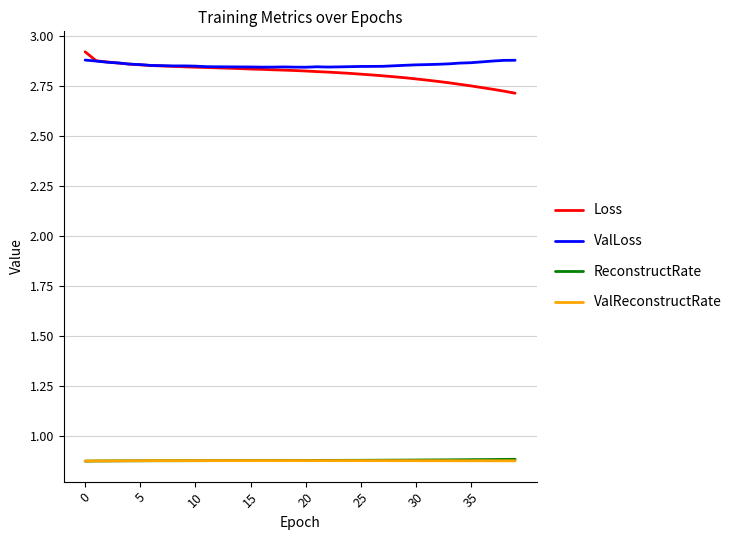

True or false: ReconstructRate and Loss cross at least once.

False